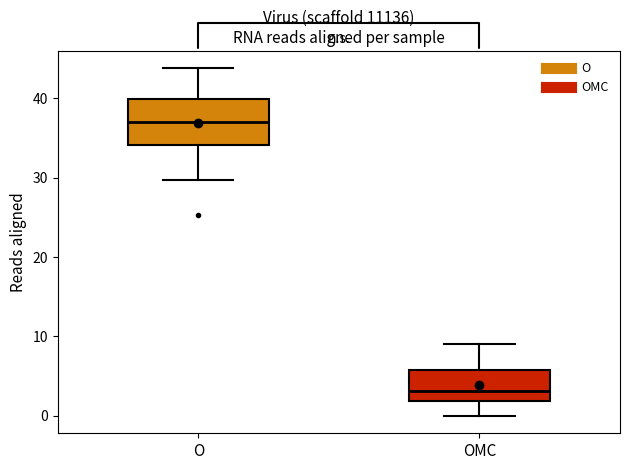

Where does the upper whisker of the box for OMC end on the y-axis? The values are not printed on the chart, so give them approximately, as read against the axis.

9